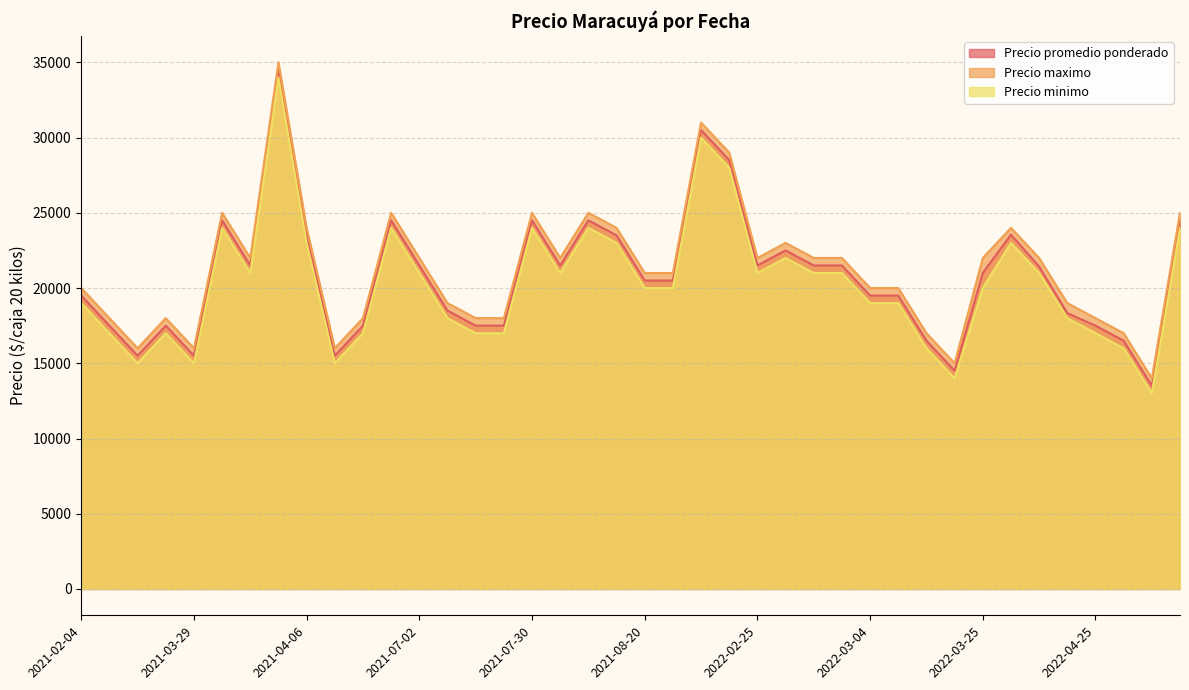

What are all the series names shown in the legend?

Precio promedio ponderado, Precio maximo, Precio minimo